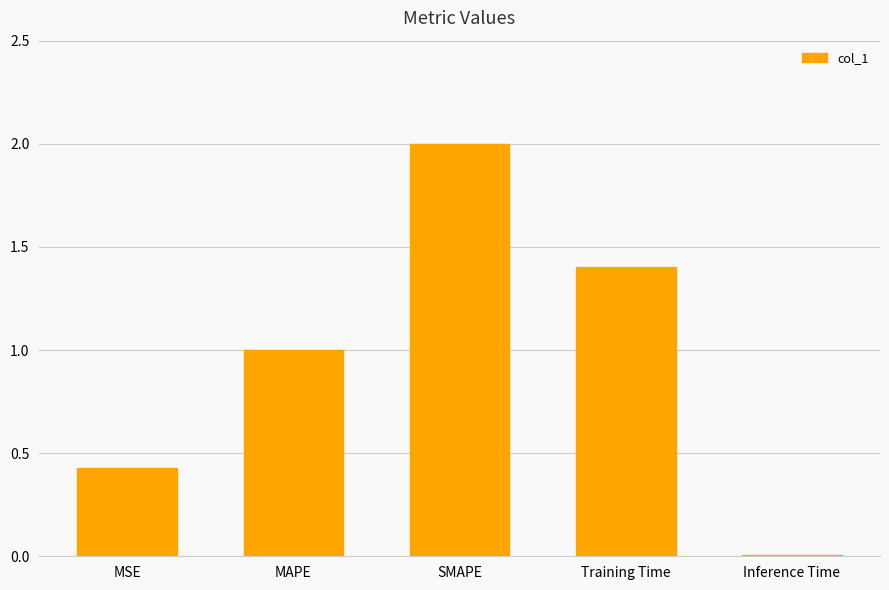

What is the difference between the second highest and minimum values?

1.4